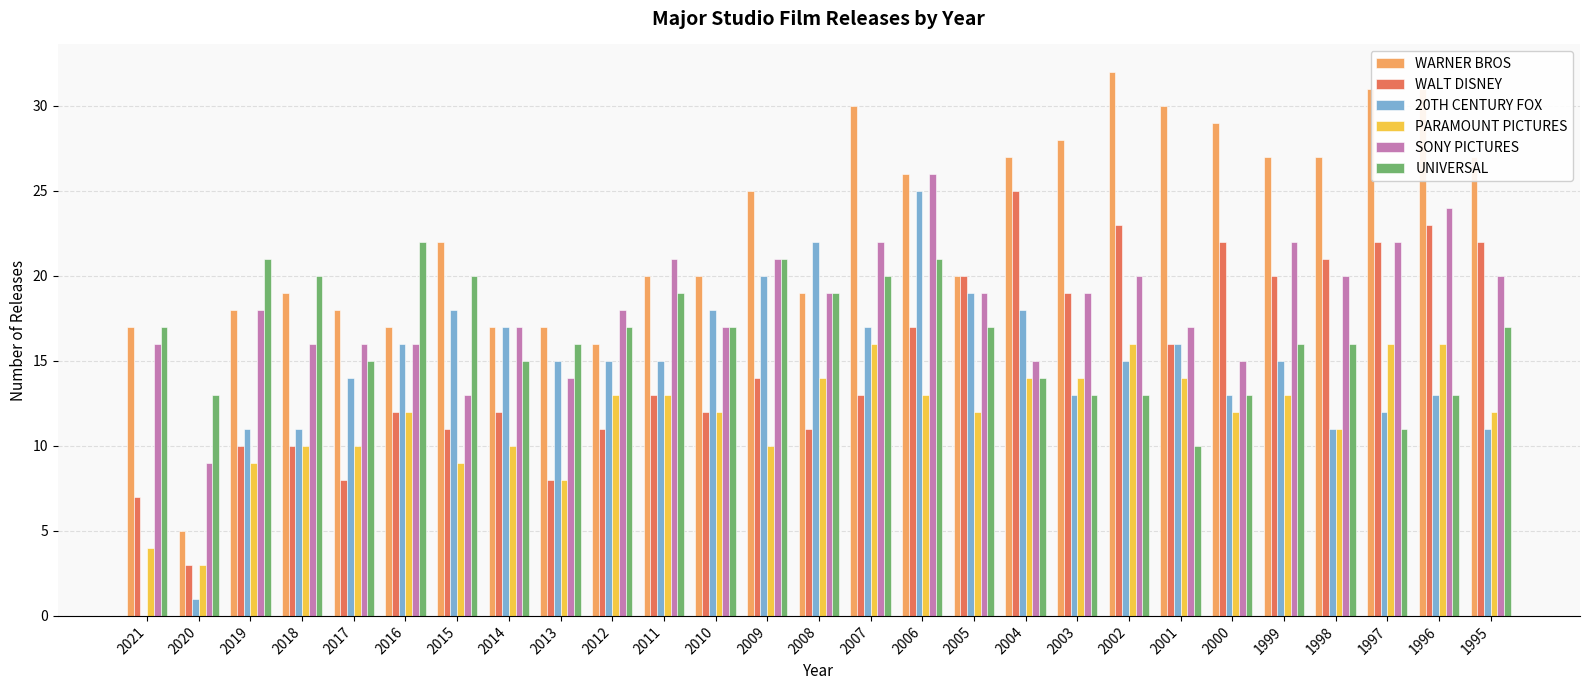

The value of UNIVERSAL at 1998 is 27. True or false?

False